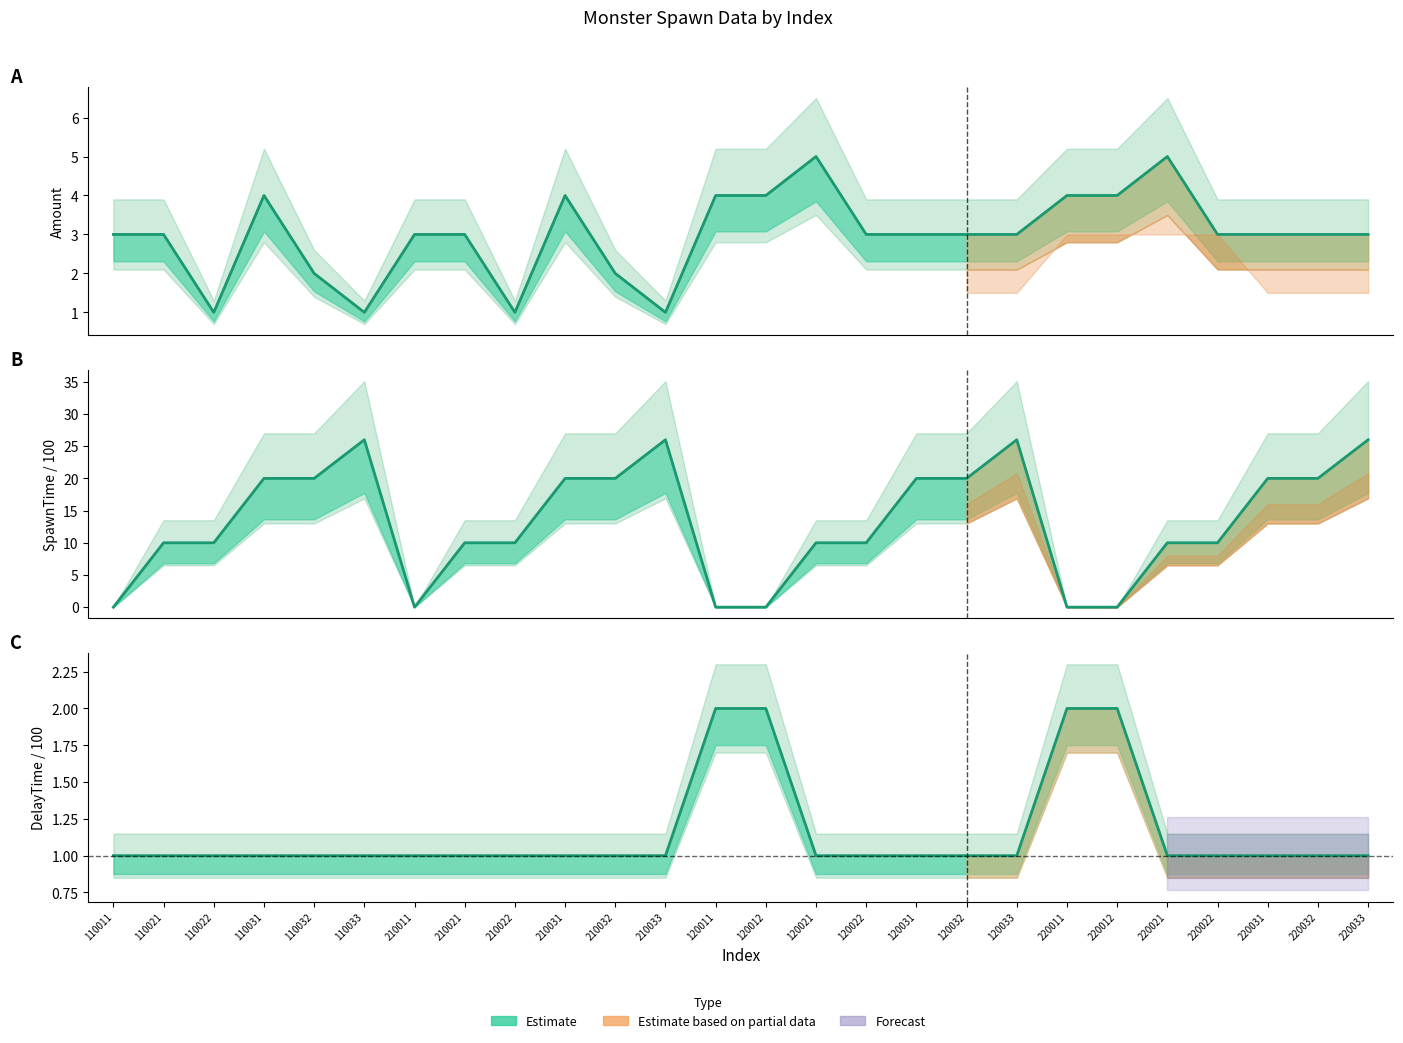

Reading right to left, transcribe all the data shown in this chart.

Amount: 220033=3	220032=3	220031=3	220022=3	220021=5	220012=4	220011=4	120033=3	120032=3	120031=3	120022=3	120021=5	120012=4	120011=4	210033=1	210032=2	210031=4	210022=1	210021=3	210011=3	110033=1	110032=2	110031=4	110022=1	110021=3	110011=3
AmountDelayTime: 220033=1	220032=1	220031=1	220022=1	220021=1	220012=2	220011=2	120033=1	120032=1	120031=1	120022=1	120021=1	120012=2	120011=2	210033=1	210032=1	210031=1	210022=1	210021=1	210011=1	110033=1	110032=1	110031=1	110022=1	110021=1	110011=1
SpawnTime: 220033=26	220032=20	220031=20	220022=10	220021=10	220012=0	220011=0	120033=26	120032=20	120031=20	120022=10	120021=10	120012=0	120011=0	210033=26	210032=20	210031=20	210022=10	210021=10	210011=0	110033=26	110032=20	110031=20	110022=10	110021=10	110011=0